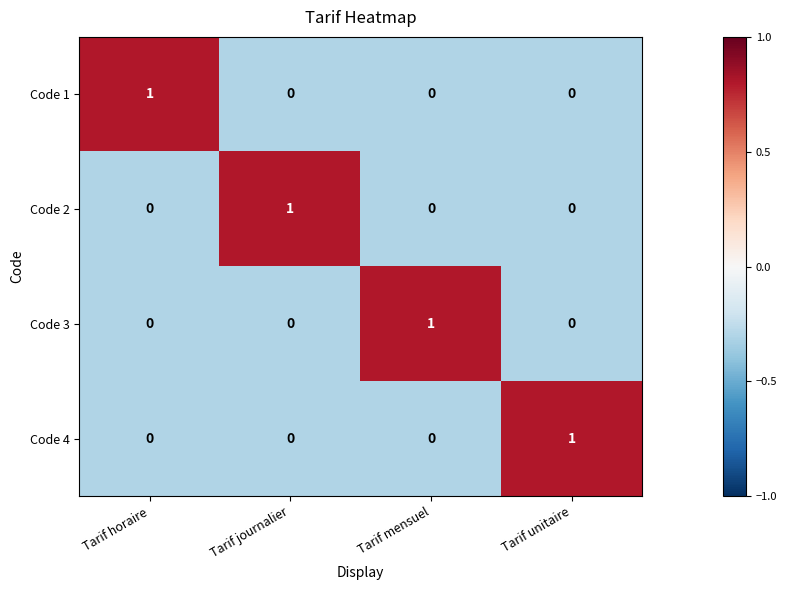

True or false: Code 1 has a value of 1 at Tarif mensuel.

False